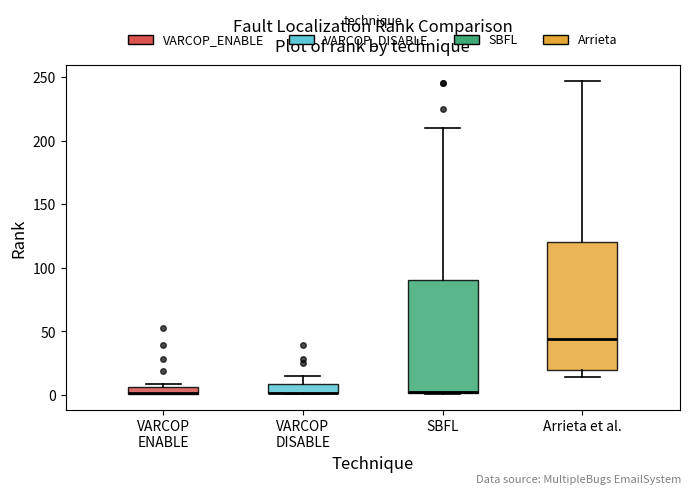

Comparing the boxes themselves (not the whiskers), which one is the tallest?

Arrieta et al.